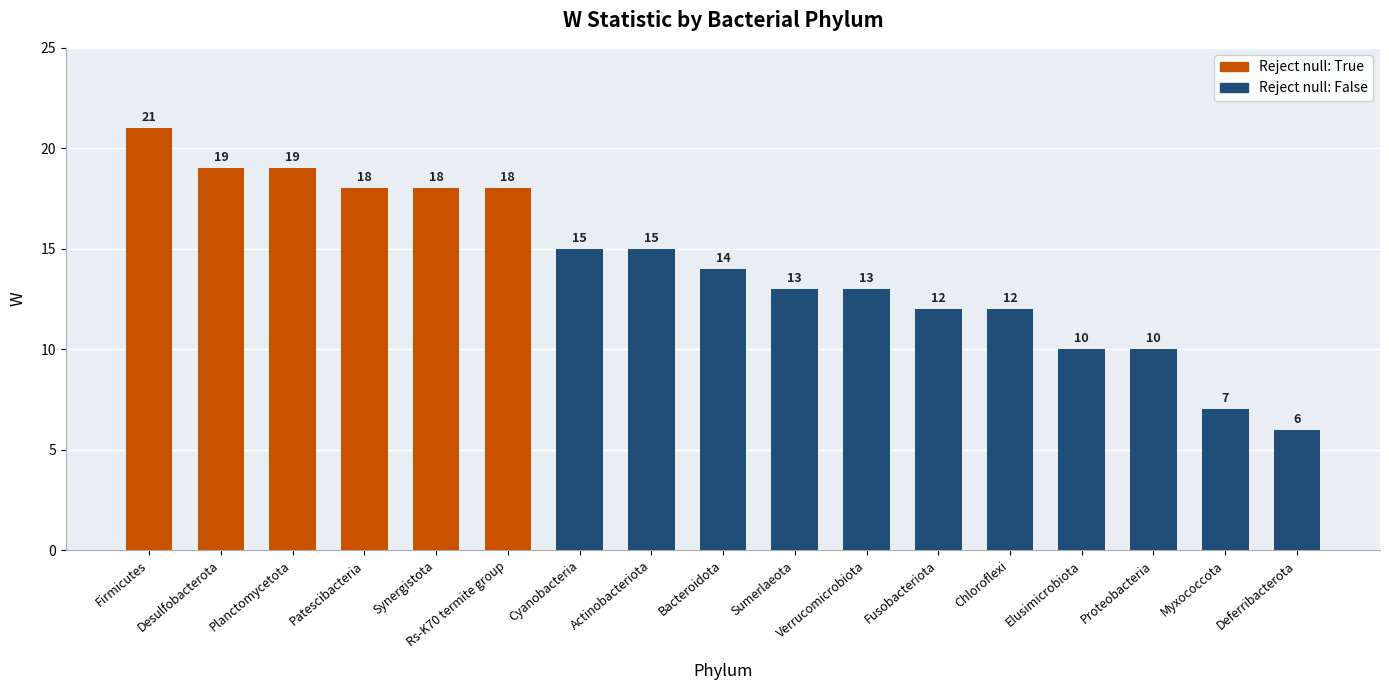

How many values exceed 14?

8